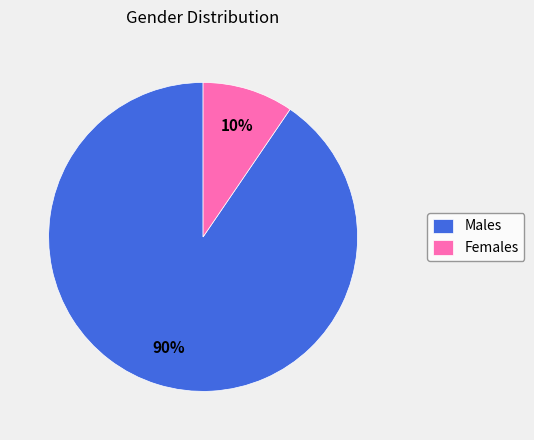

The Females slice represents 1% of the pie. True or false?

False